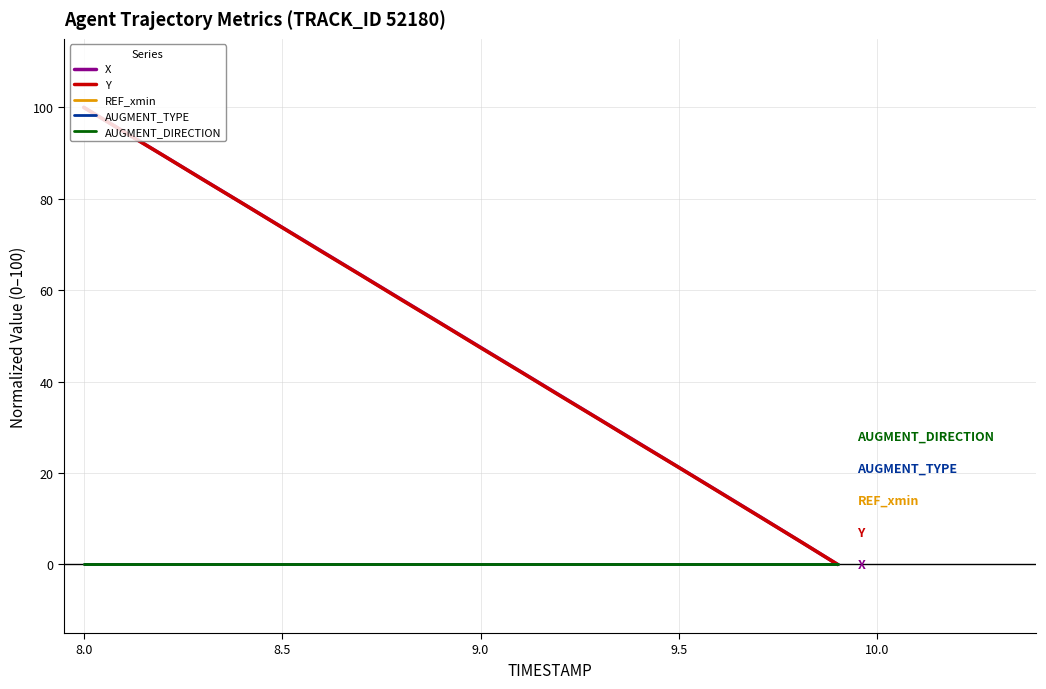

True or false: AUGMENT_DIRECTION and REF_xmin intersect in this chart.

False